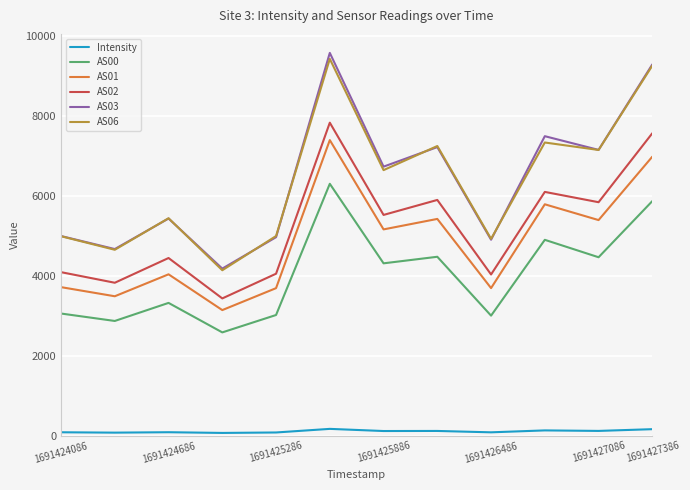

True or false: AS06 and AS02 cross at least once.

False